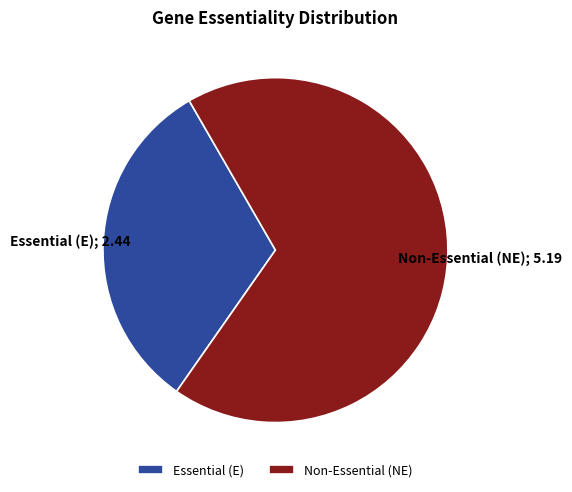

Do Essential (E) and Non-Essential (NE) together represent more than half of the pie?

Yes